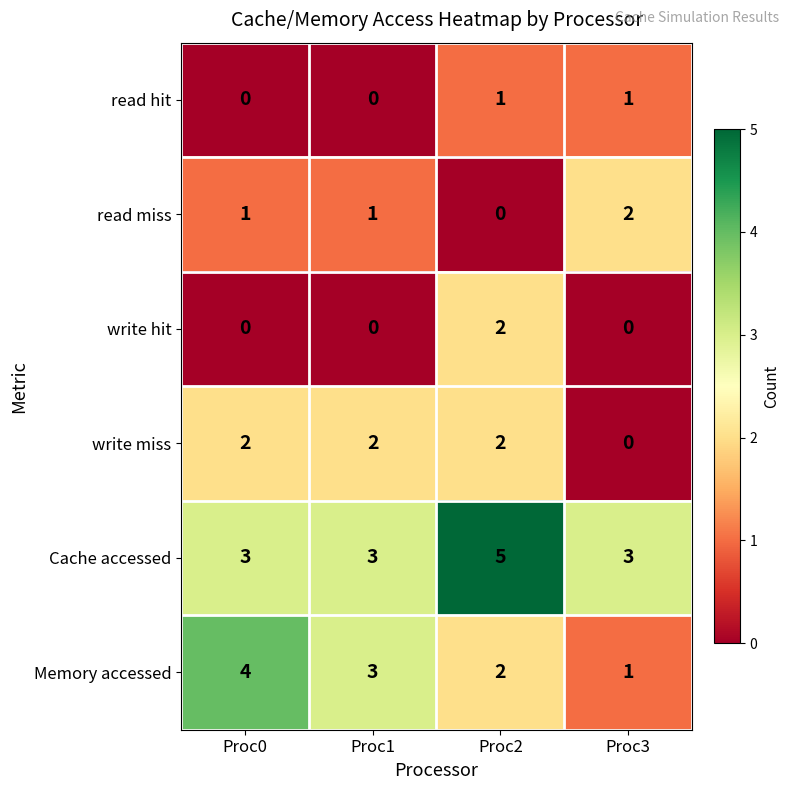

Count the write miss values in the range 2 to 3.

3